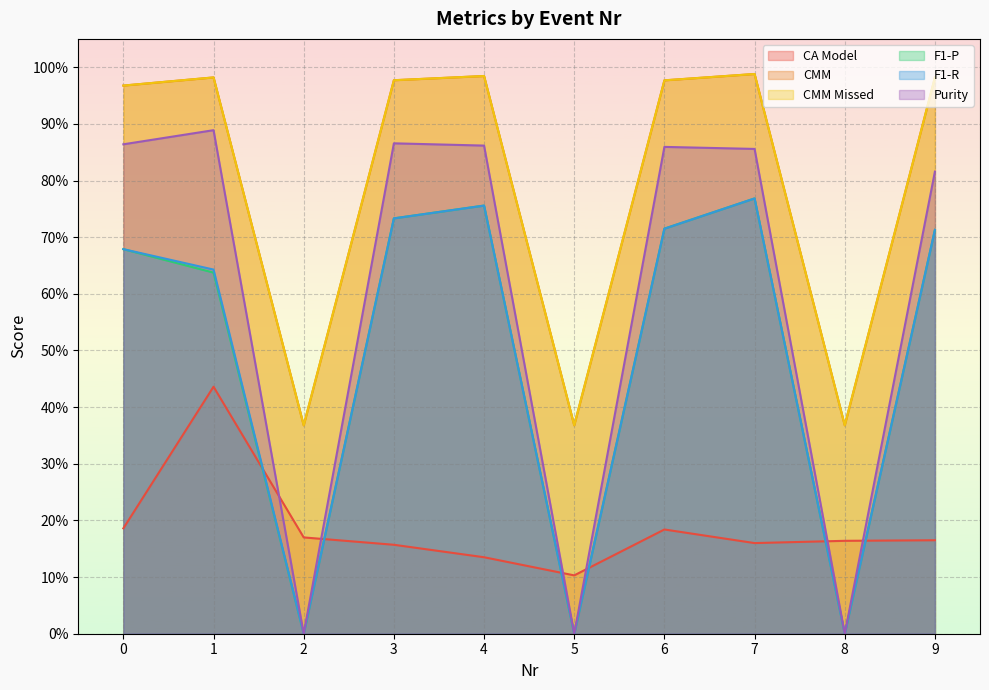

The value of CMM Missed at 8 is 0.6. True or false?

False